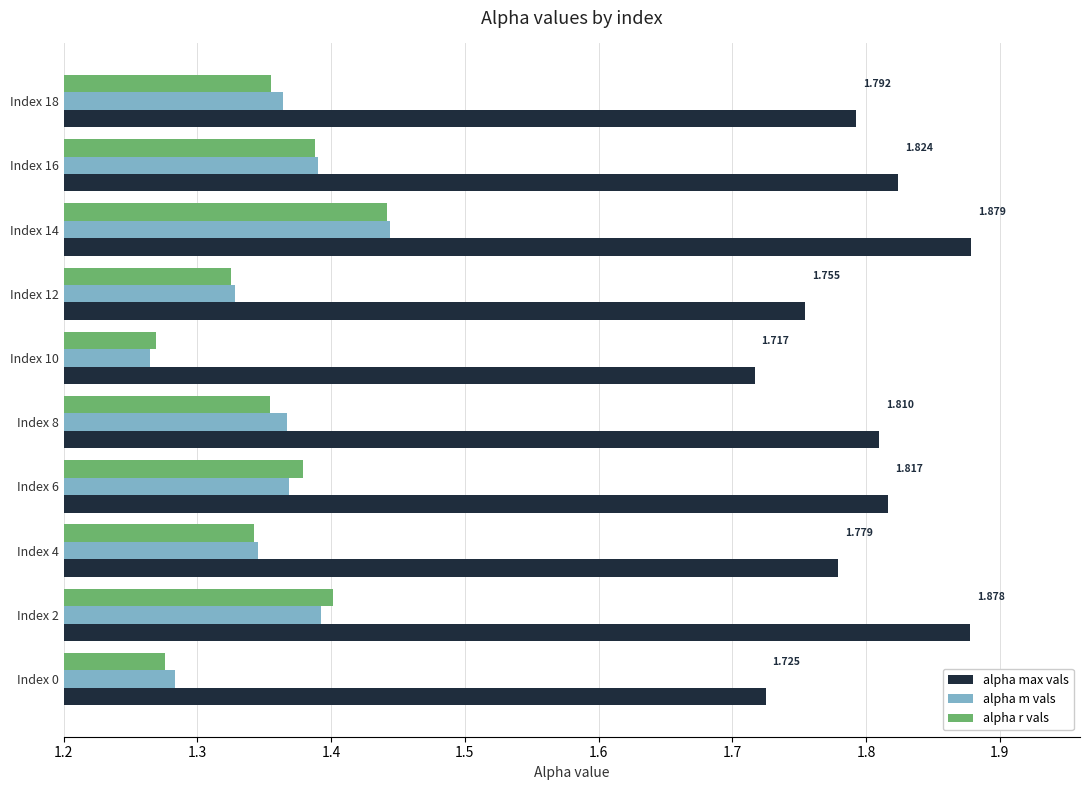

Which series has the largest total across all categories?

alpha max vals